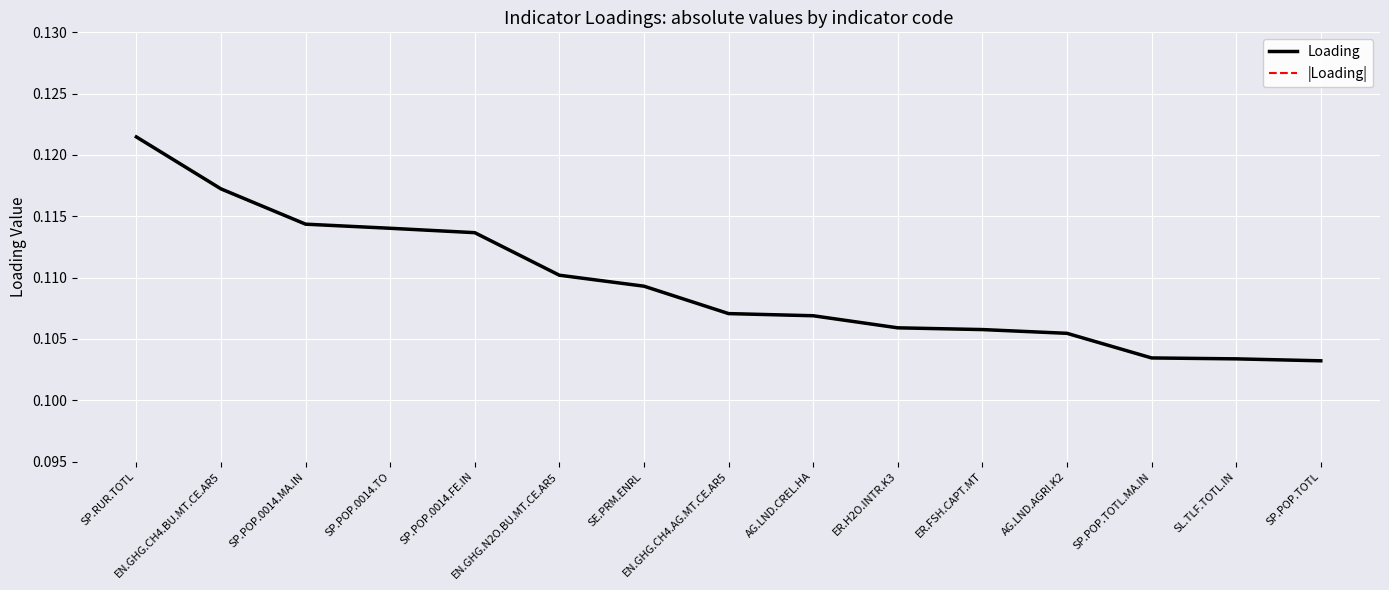

At which label does Loading reach its minimum?

SP.POP.TOTL